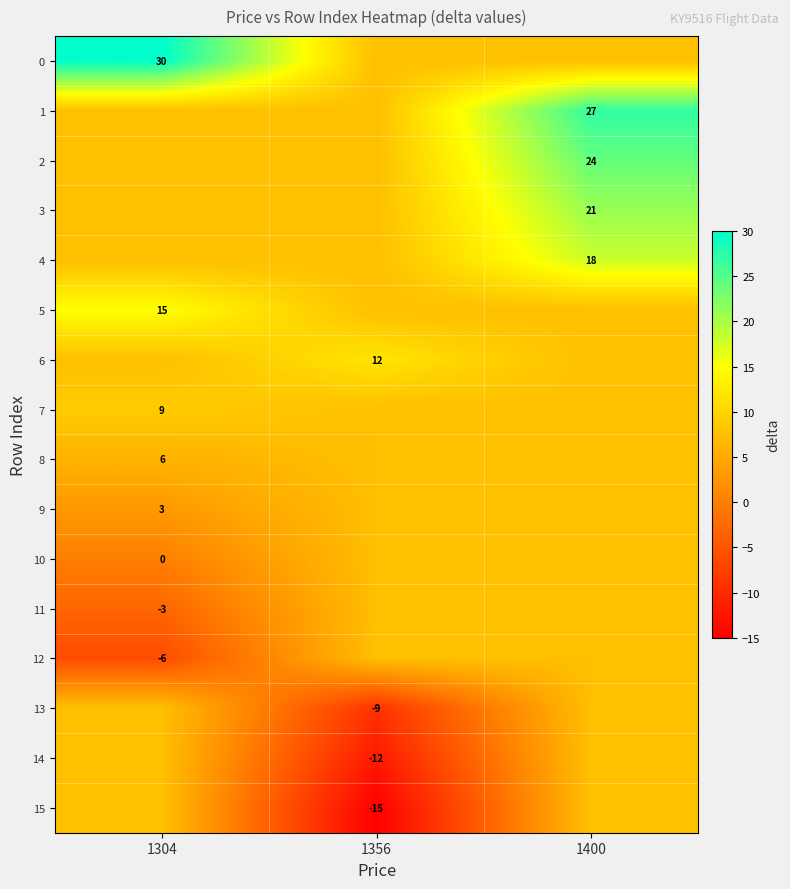

The 15 series shows -15.0 at 1356. True or false?

True